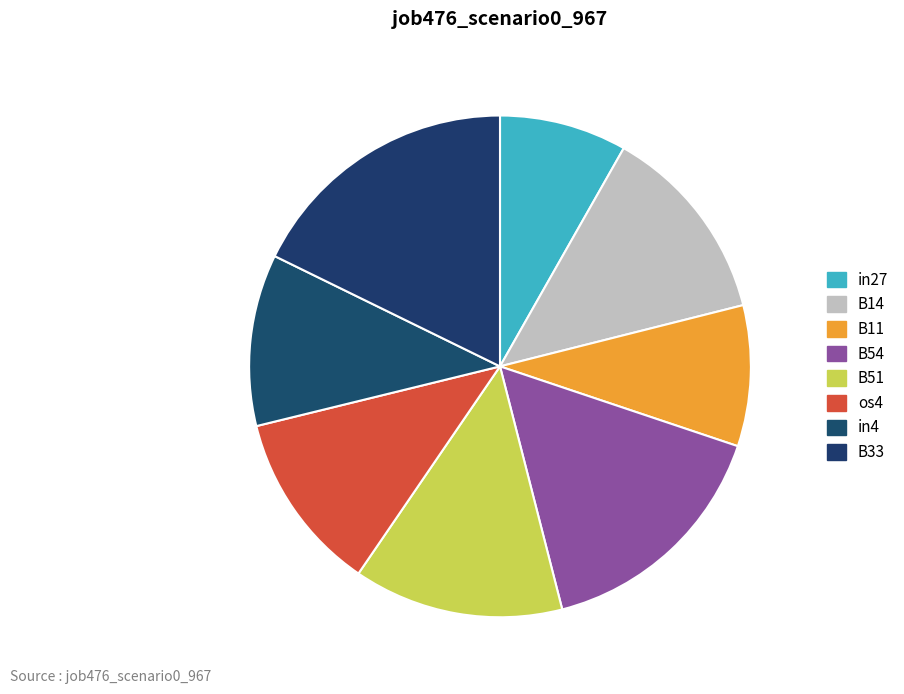

Rank the categories by value from lowest to highest.

in27, B11, in4, os4, B14, B51, B54, B33